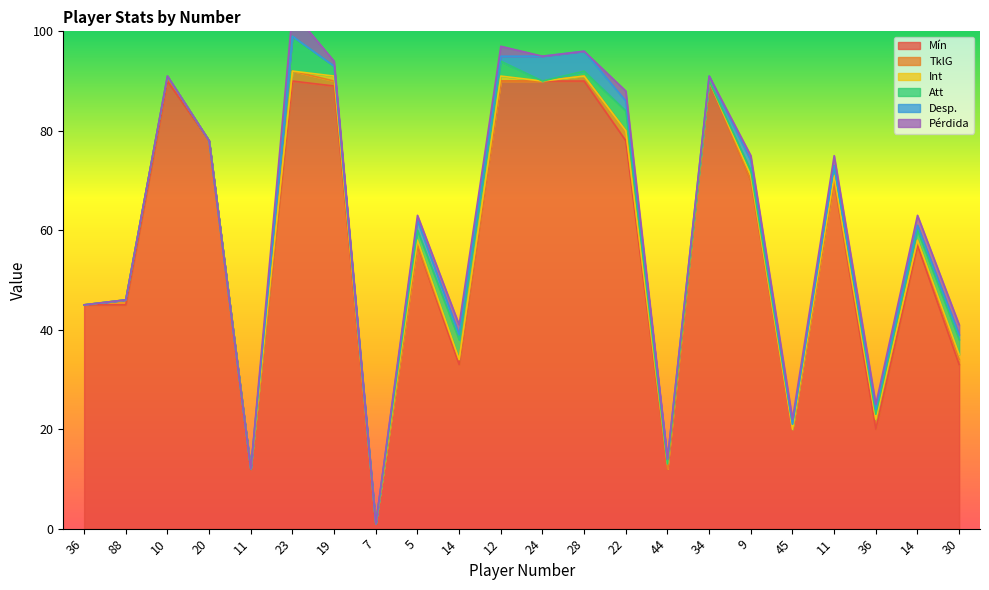

Reading left to right, transcribe all the data shown in this chart.

Mín: 45	45	90	78	12	90	89	1	57	33	90	90	90	78	12	90	70	20	70	20	57	33
TklG: 0	1	1	0	0	2	1	0	0	1	0	0	1	2	0	0	0	0	0	2	1	1
Int: 0	0	0	0	0	0	1	0	1	0	1	0	0	0	1	0	1	0	1	0	0	1
Att: 0	0	0	0	0	7	2	0	2	4	3	0	1	4	0	0	1	1	2	1	2	3
Desp.: 0	0	0	0	0	0	0	0	2	1	1	5	4	2	1	1	2	0	0	1	1	1
Pérdida: 0	0	0	0	0	5	1	0	1	2	2	0	0	2	0	0	1	1	2	1	2	2